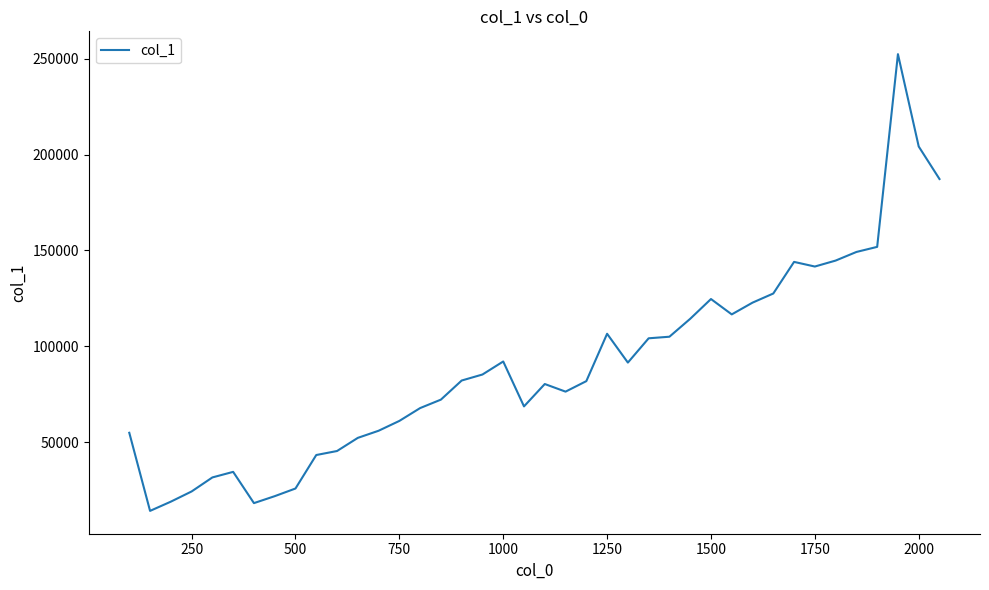

How many lines are shown in the chart?

1